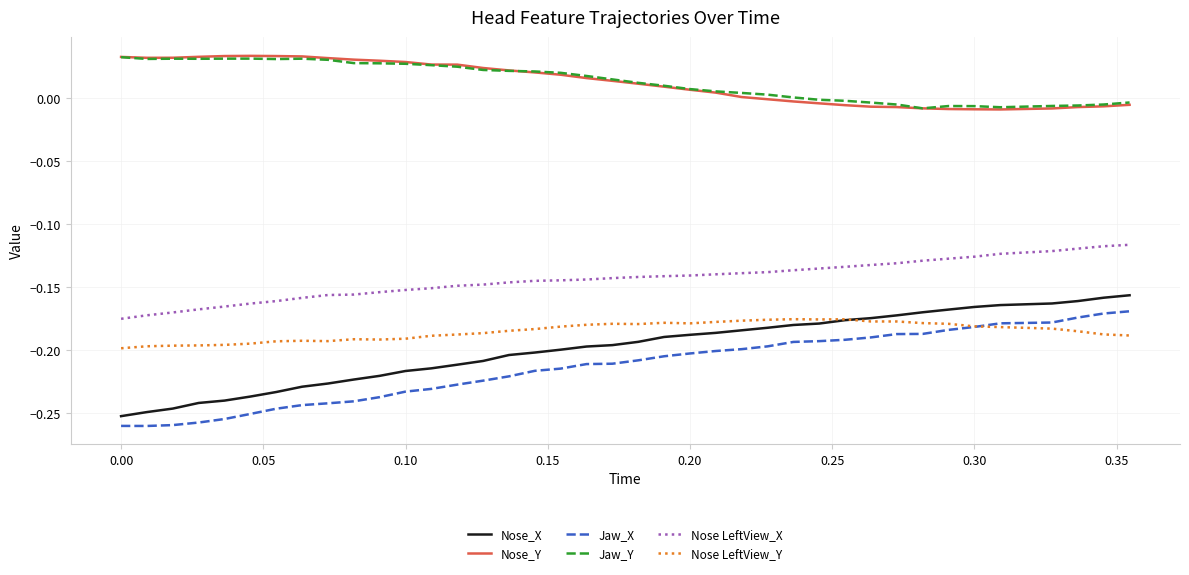

True or false: Jaw_X and Jaw_Y intersect in this chart.

False